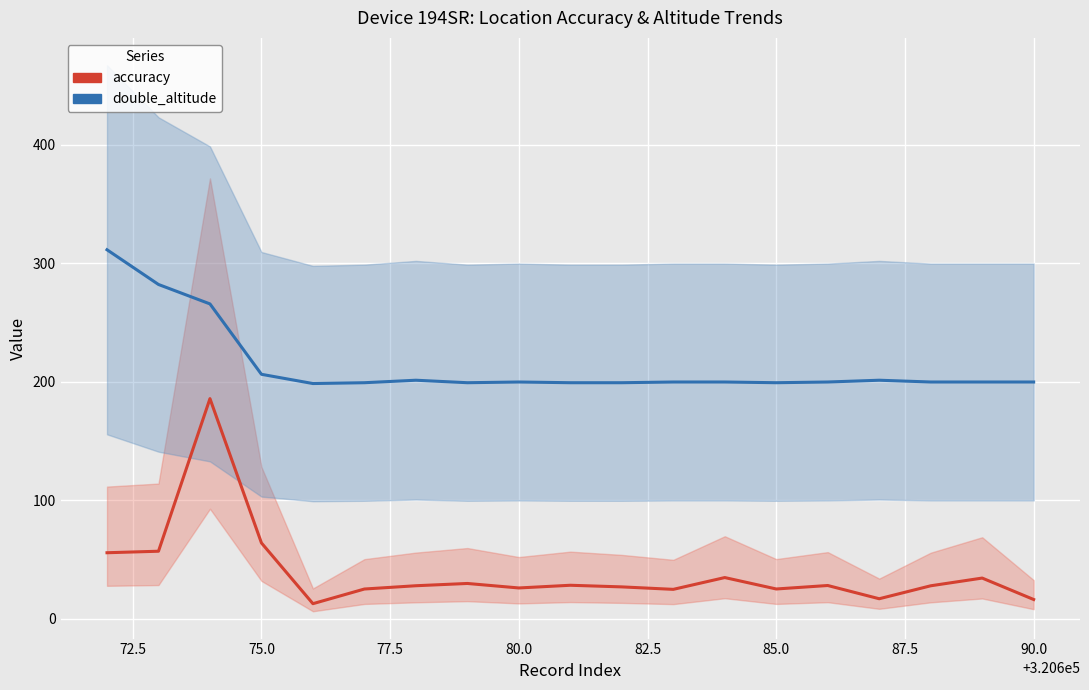

Is this an area chart (filled region under the line)?

No